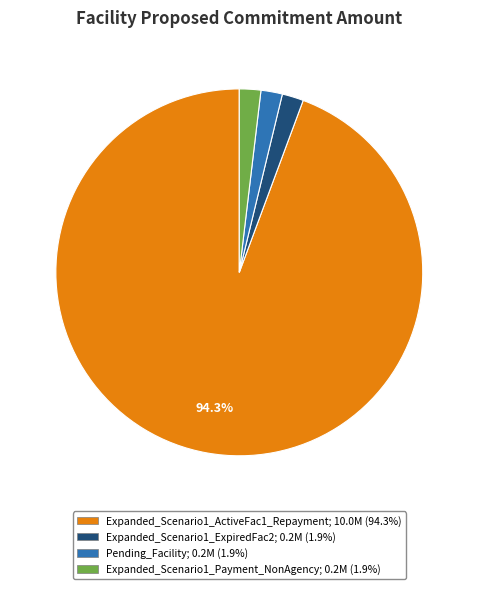

What percentage is the Expanded_Scenario1_Payment_NonAgency slice, to the nearest percent?

2%